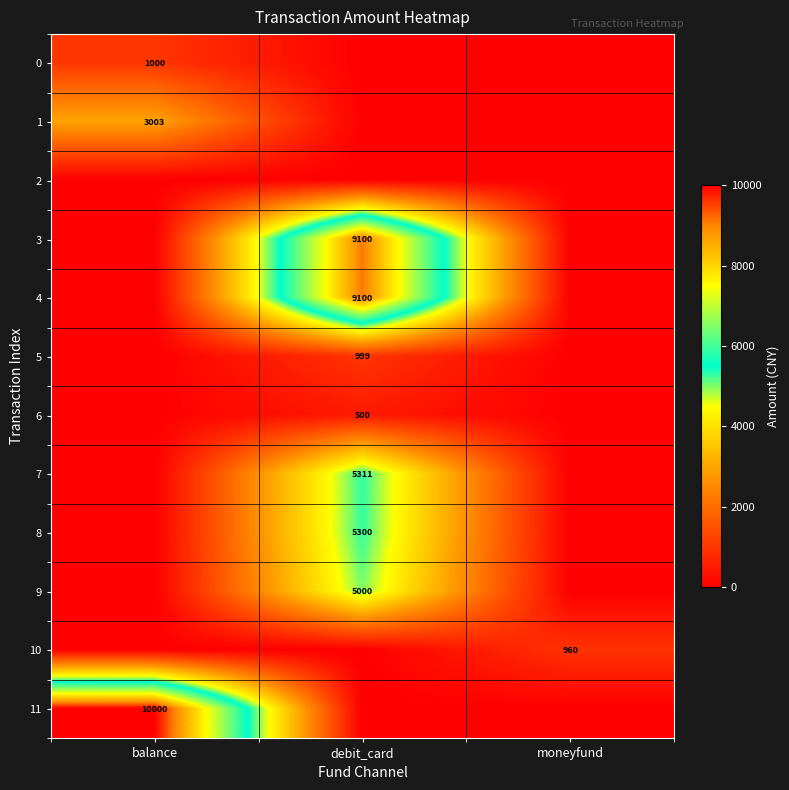

True or false: 10 has a value of 960 at moneyfund.

True